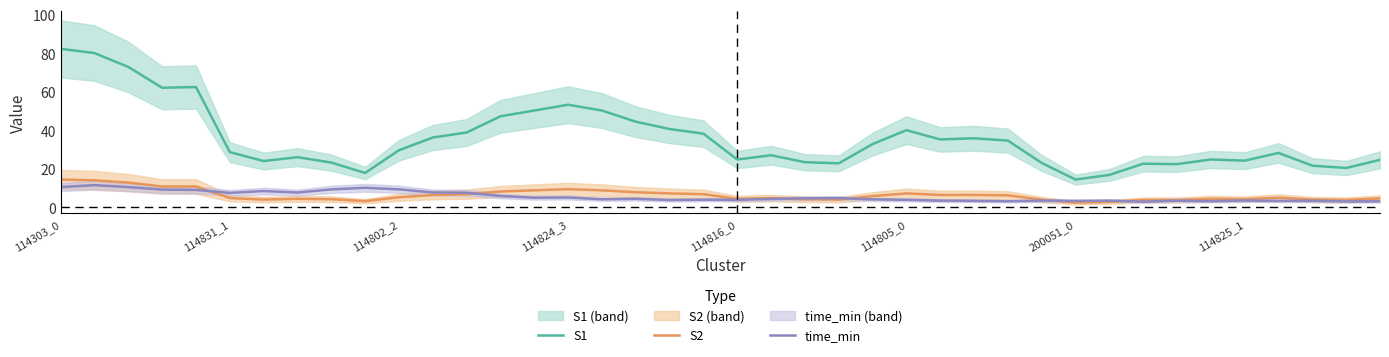

True or false: S1 and S2 intersect in this chart.

False